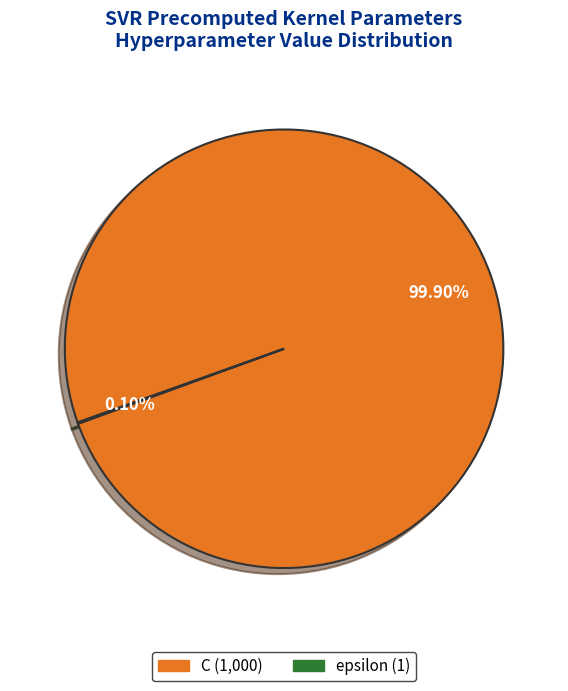

Which slice is the largest?

C